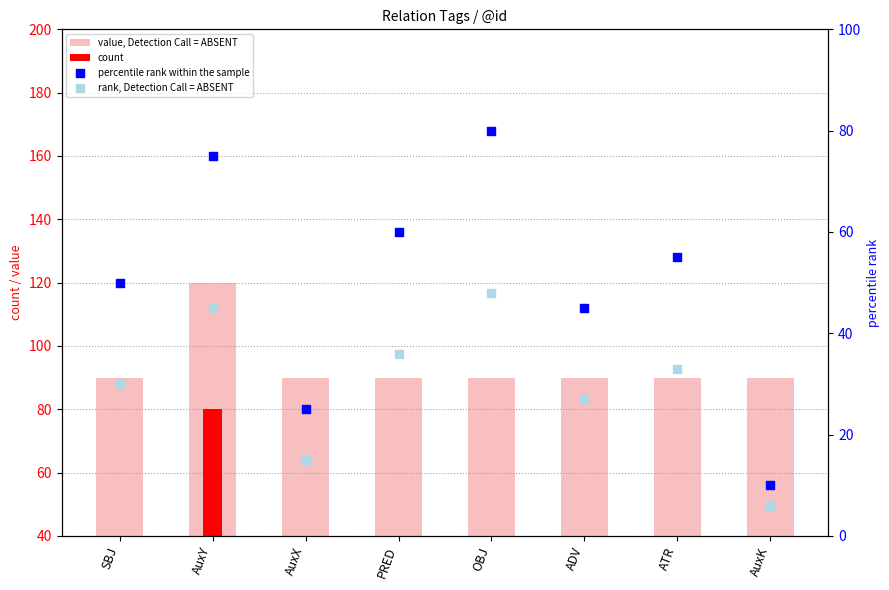

What are all the series names shown in the legend?

value, Detection Call = ABSENT, count, percentile rank within the sample, rank, Detection Call = ABSENT